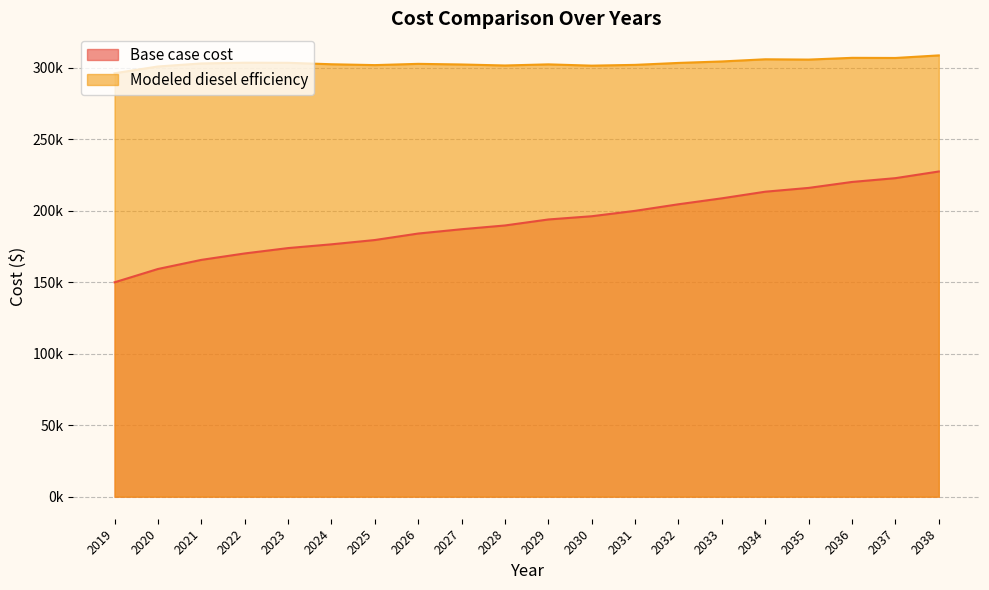

What is the value of the Base case cost point at the 6th from the left?

176568.5